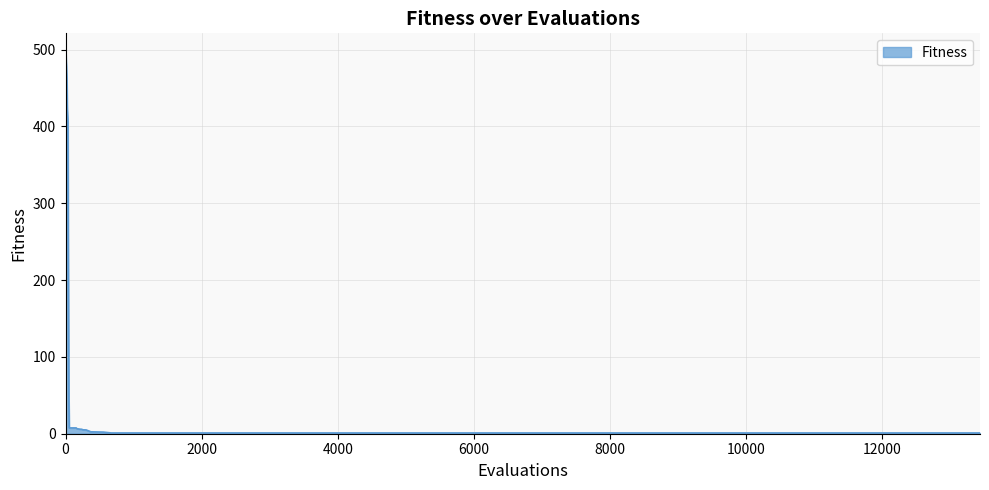

What is the difference between the maximum and second lowest values?

495.3